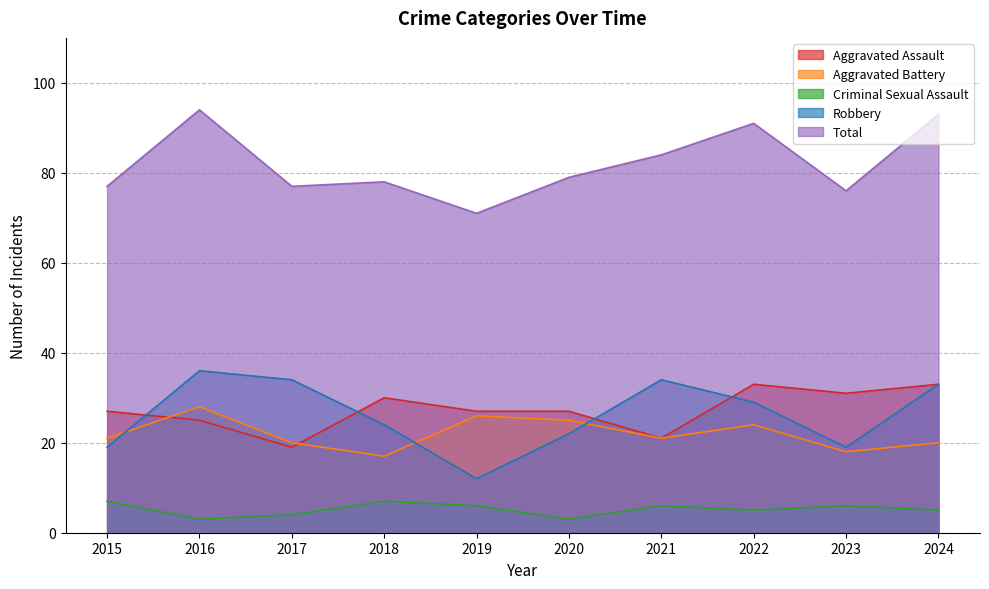

True or false: Robbery has a value of 53 at 2024.

False